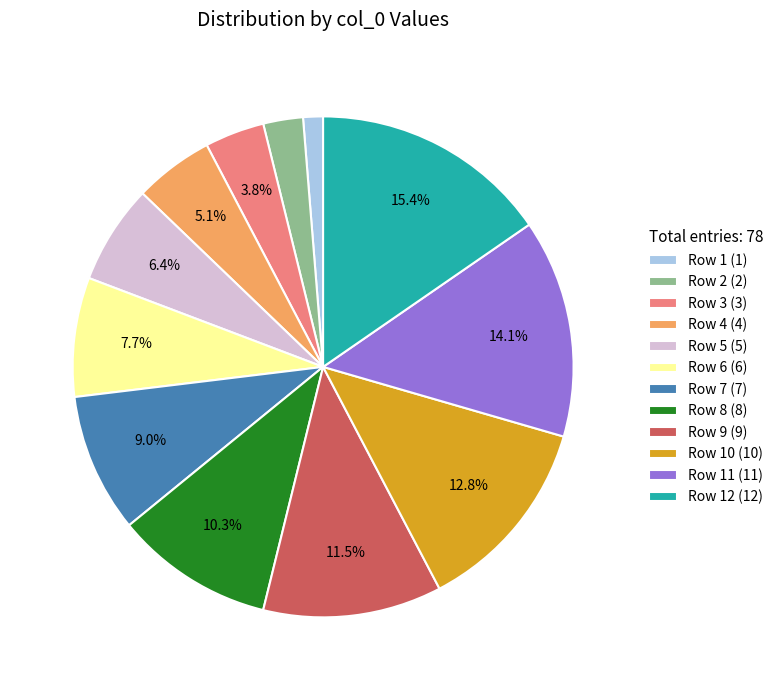

Approximately how many times larger is the value at Row 12 (12) compared to Row 6 (6)?

2.0